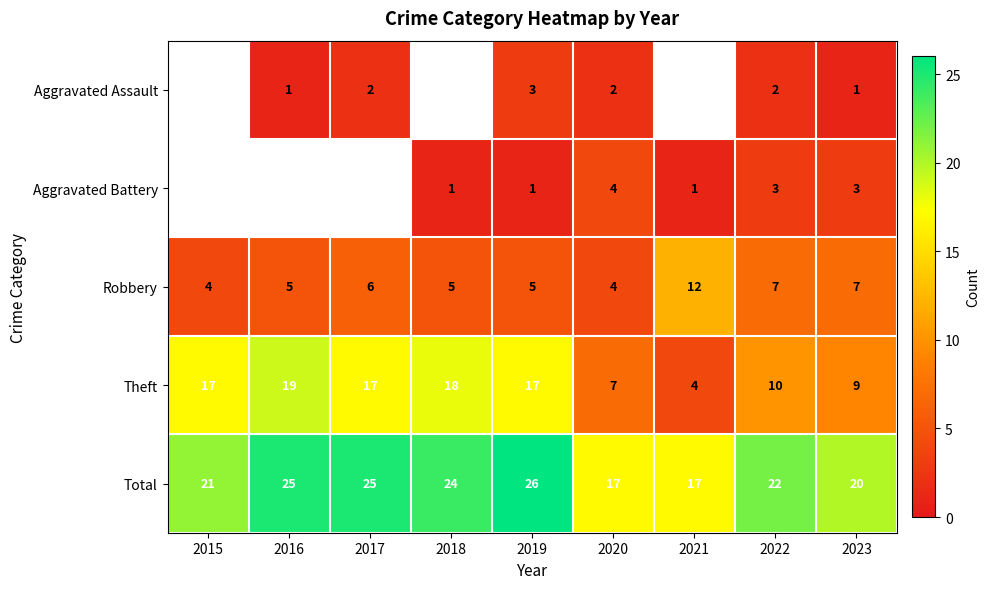

True or false: Aggravated Assault has a value of 4.4 at 2019.

False